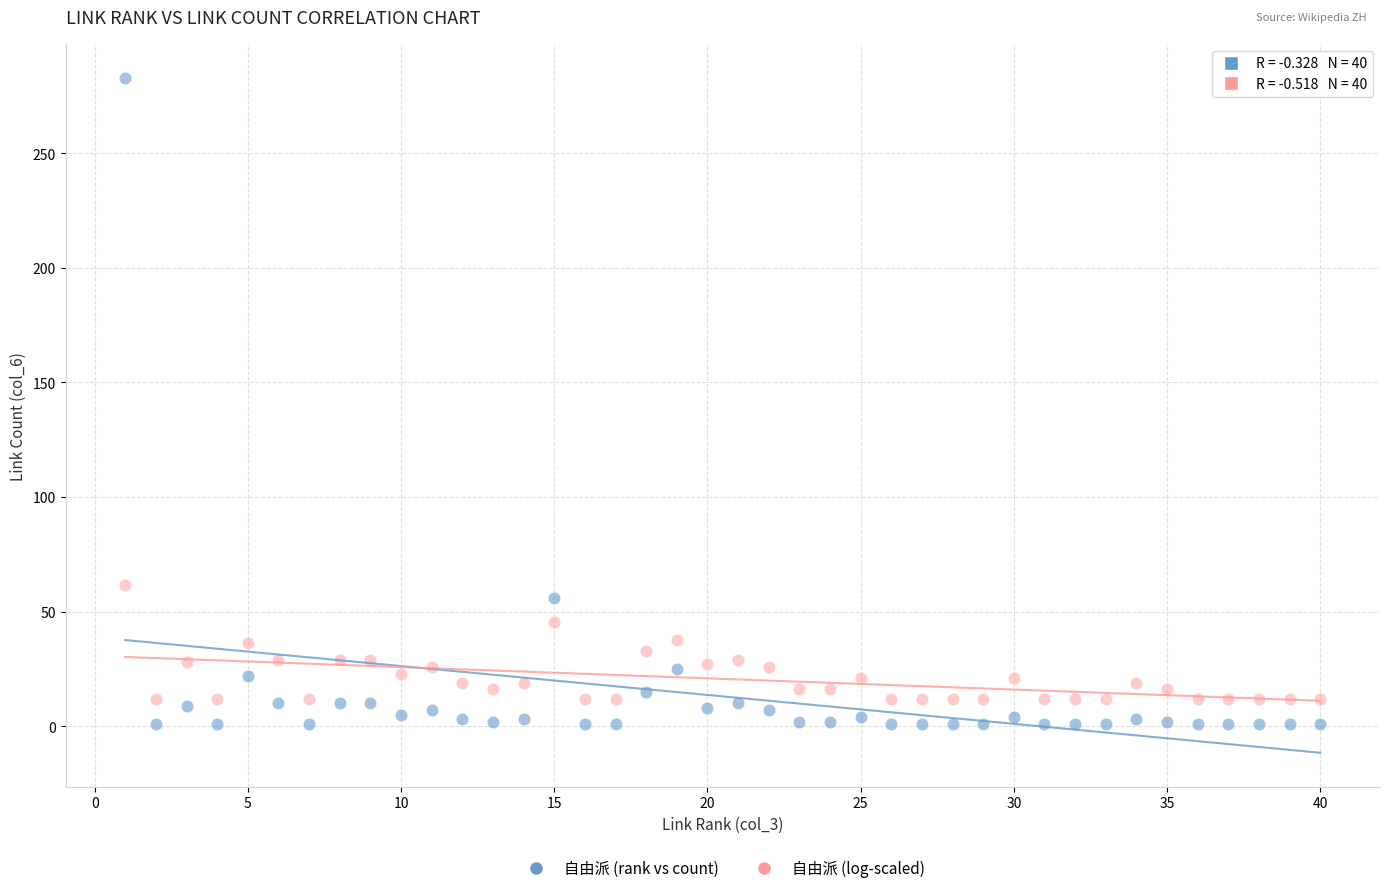

Which series contains the lowest Y value?

自由派 (rank vs count)